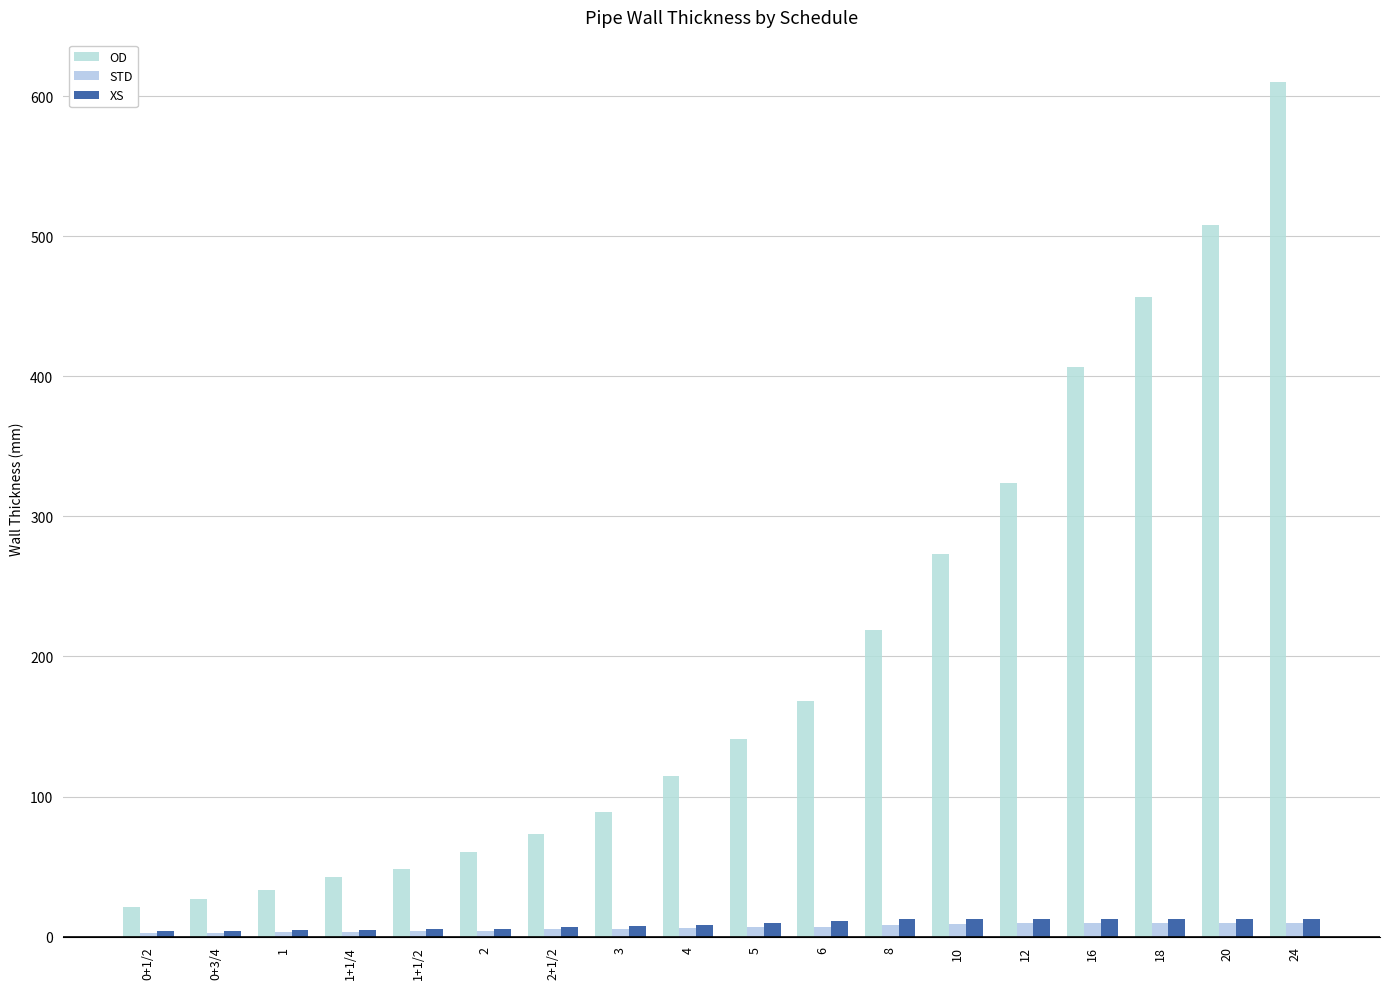

How many data points in OD are above 141?

9